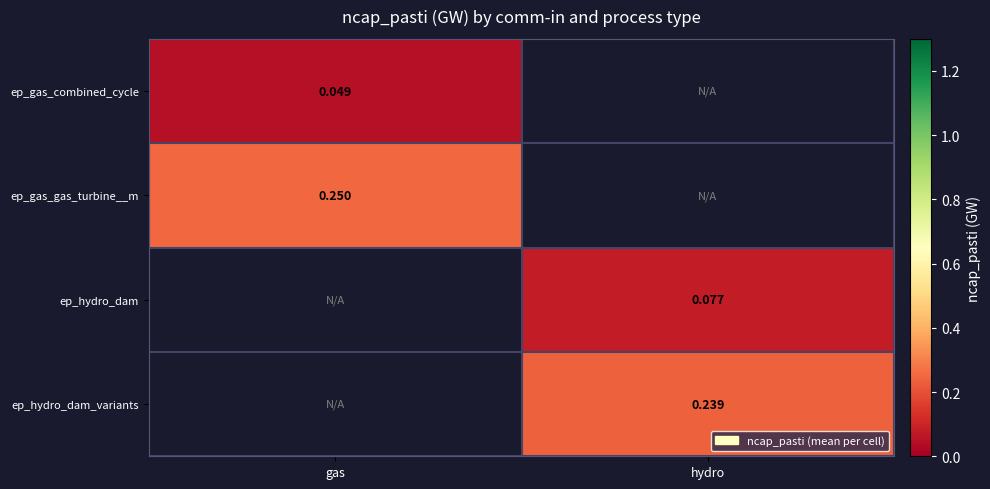

At which category does the chart reach its minimum across all series?

gas